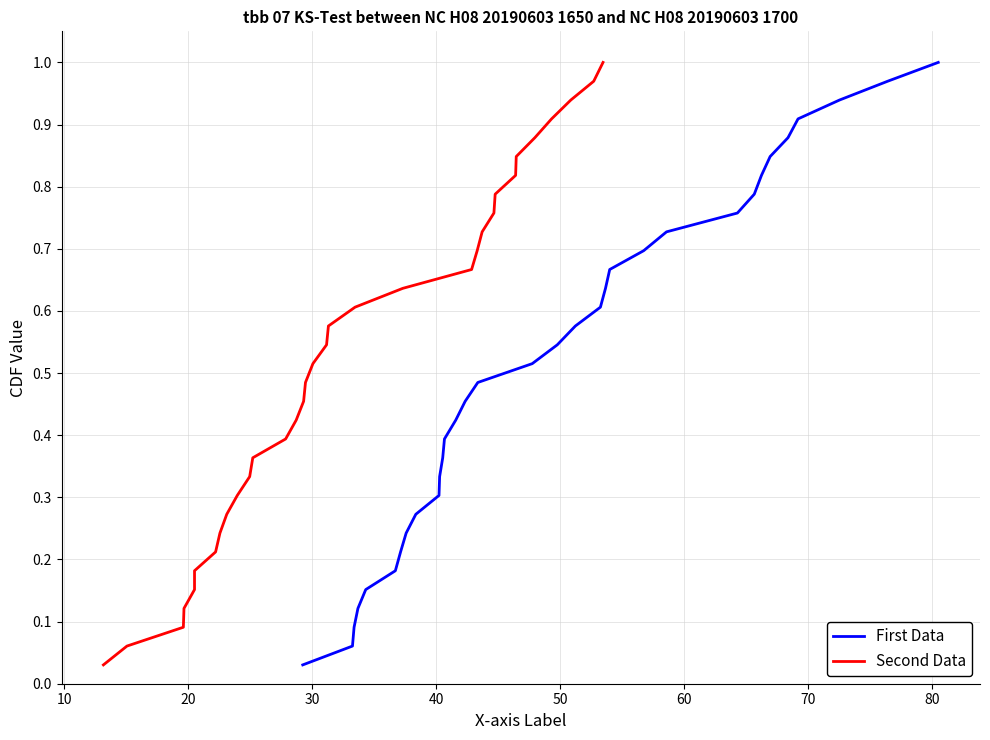

What is the sum of all First Data values?

17.0